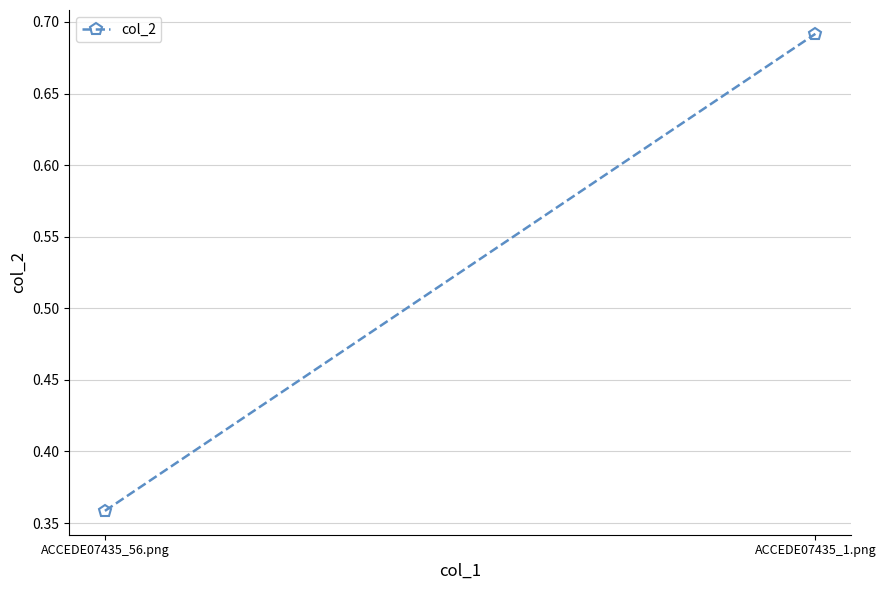

What is the label of the 1st point from the right?

ACCEDE07435_1.png